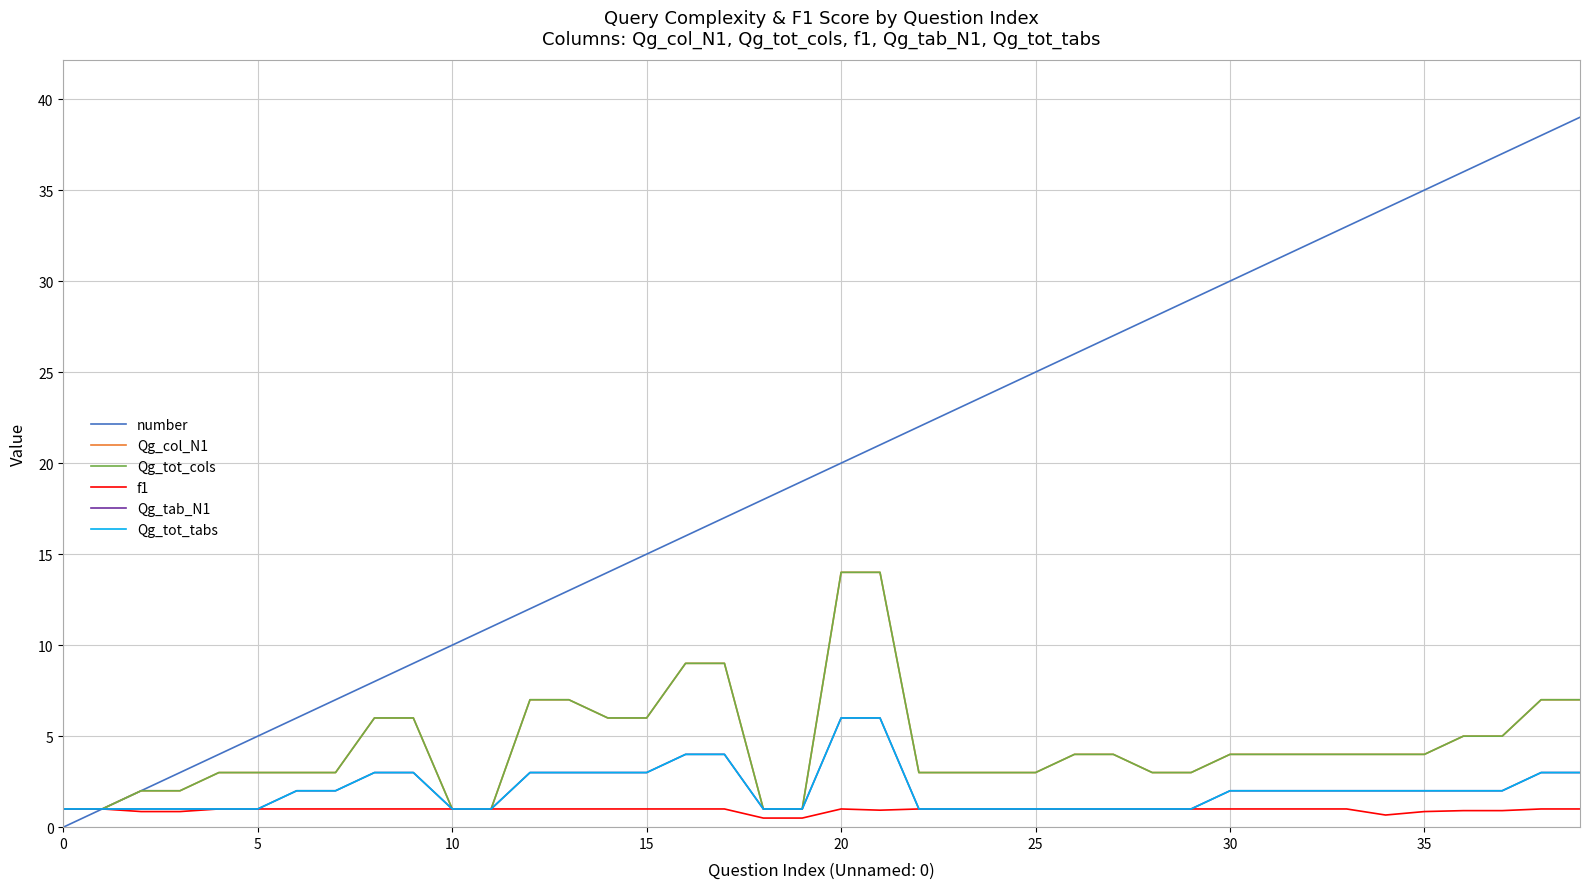

Does the chart display data point markers on the line(s)?

No